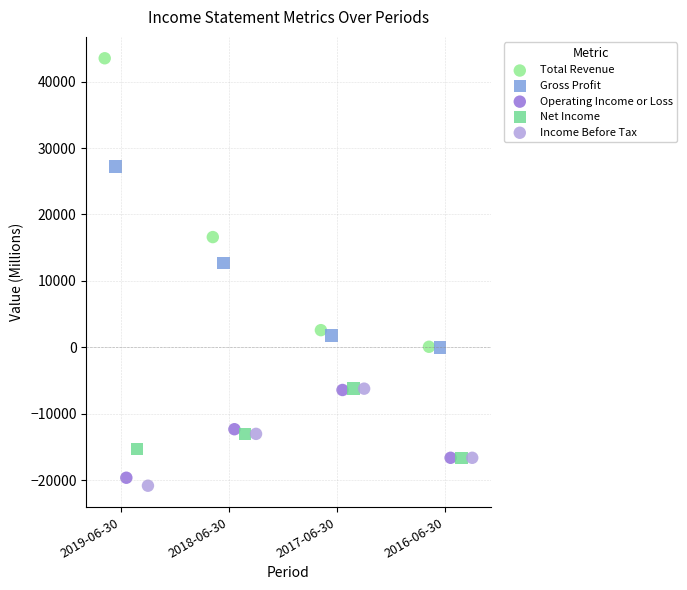

Which series contains the lowest Y value?

Income Before Tax